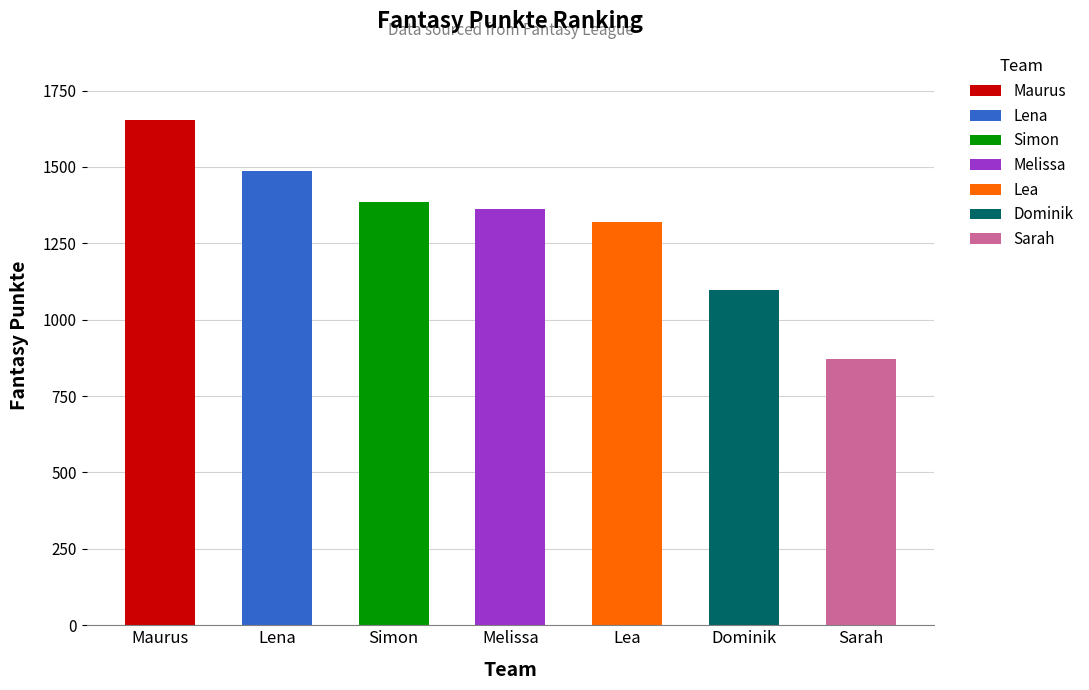

What is the value of the 3rd bar from the left?

1385